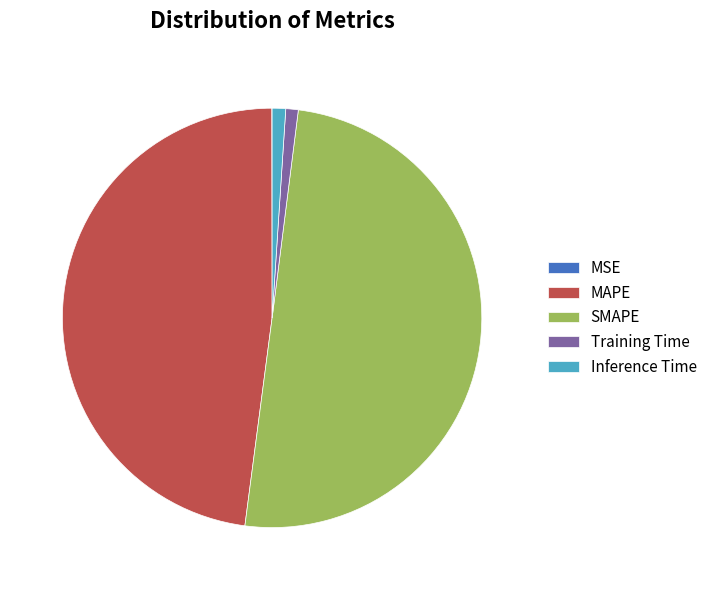

Do SMAPE and MAPE together represent more than half of the pie?

Yes